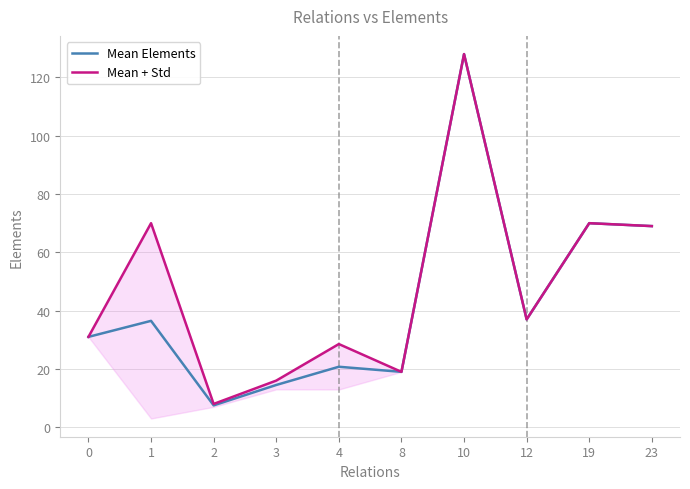

Reading right to left, transcribe all the data shown in this chart.

Mean Elements: 69.0	70.0	37.0	128.0	19.0	20.8	14.5	7.5	36.5	31.0
Mean + Std: 69.0	70.0	37.0	128.0	19.0	28.5	16.0	8.0	70.0	31.0